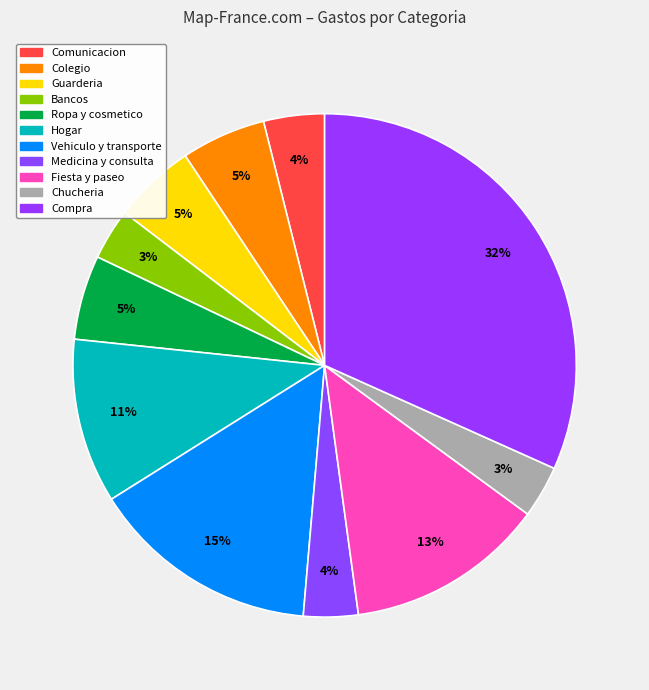

How many slices are in this pie chart?

11